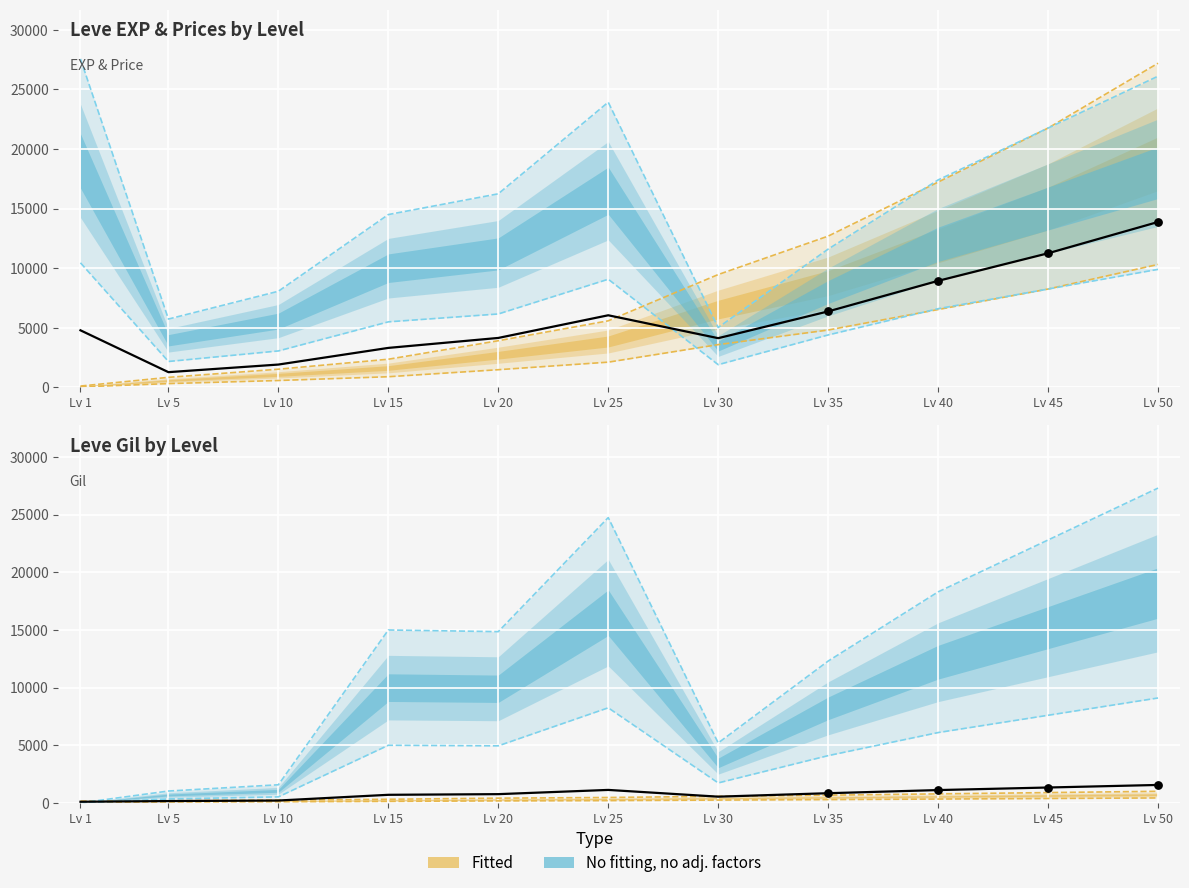

What is the change in value from Lv 10 to Lv 25?

+920.0